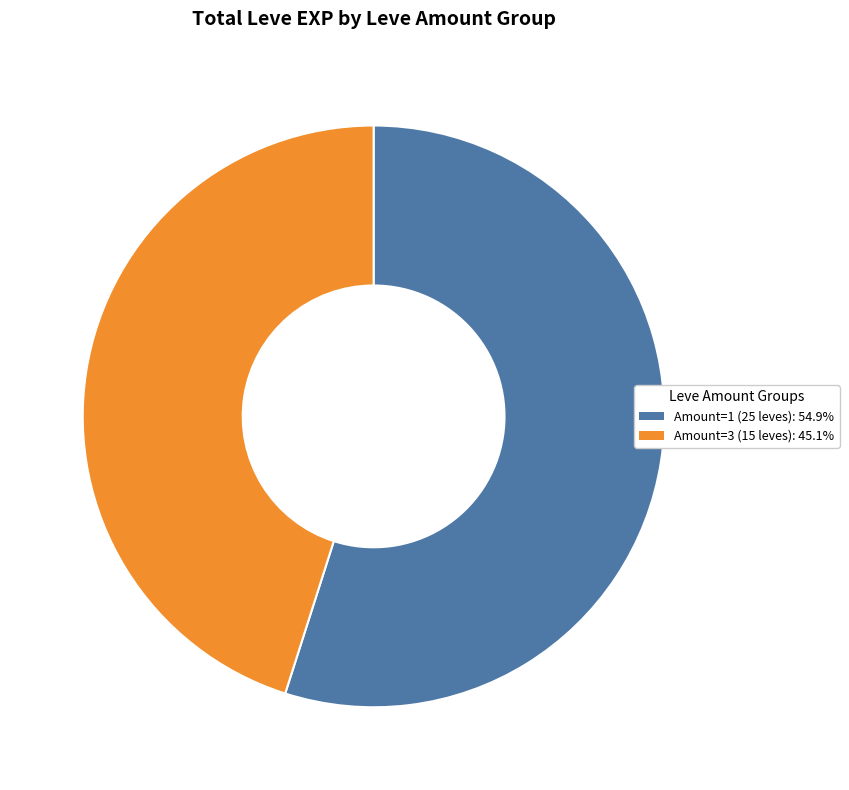

How many segments does this pie chart have?

2